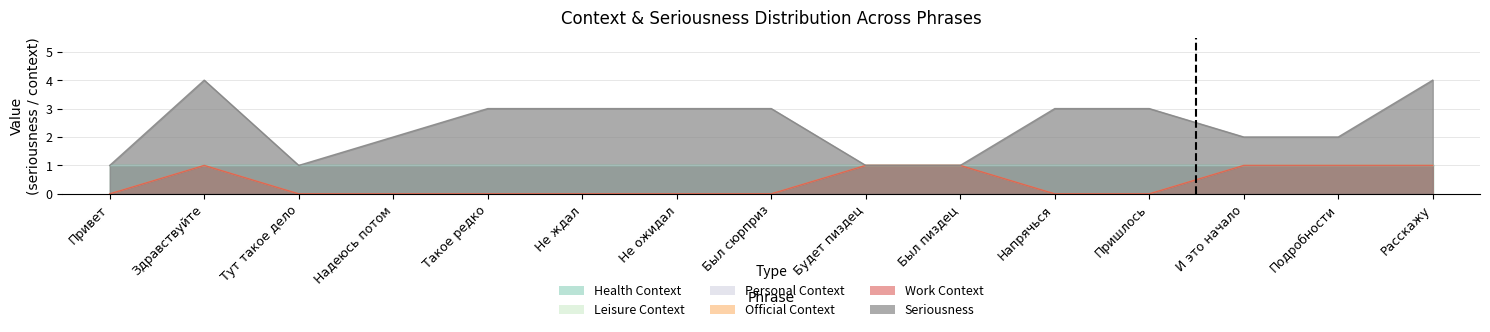

What is the sum of the seriousness values at Такое редко and Не ожидал?

6